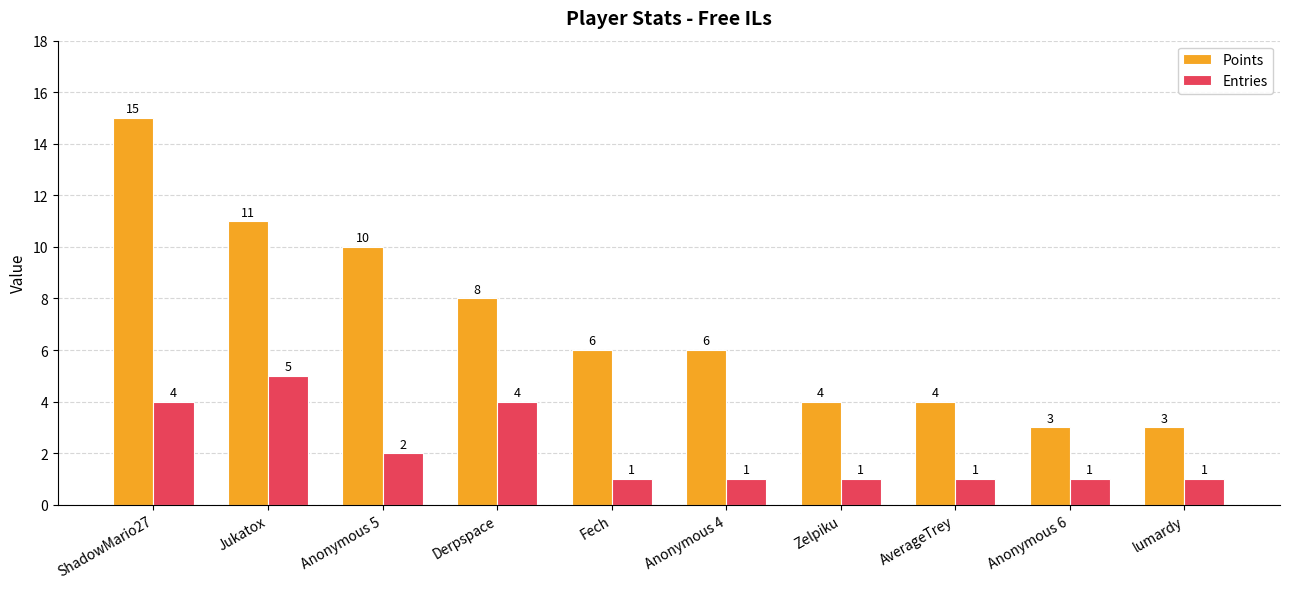

At Derpspace, list the series in order from largest to smallest.

Points, Entries